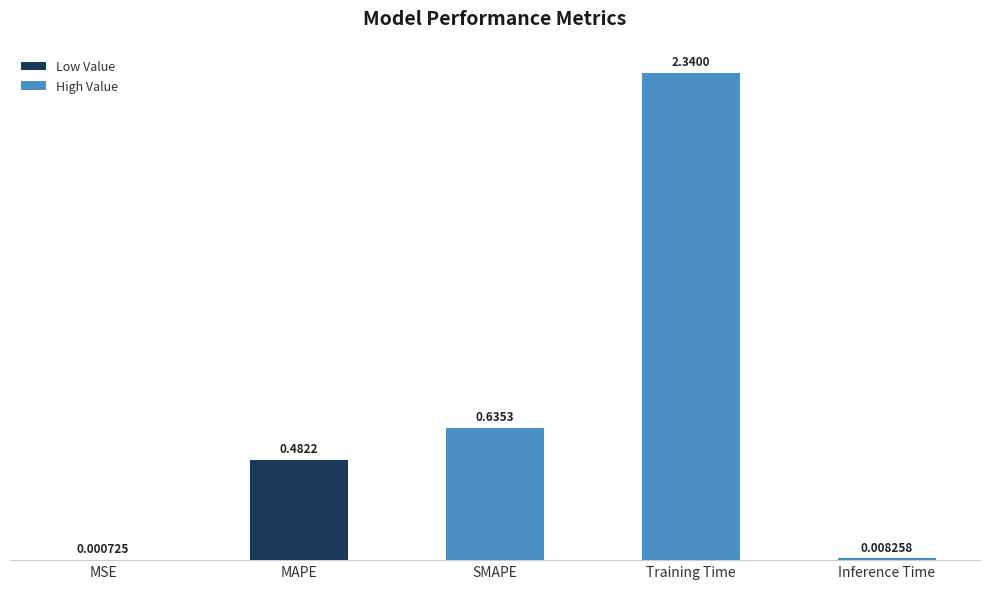

What is the sum of all values?

3.5